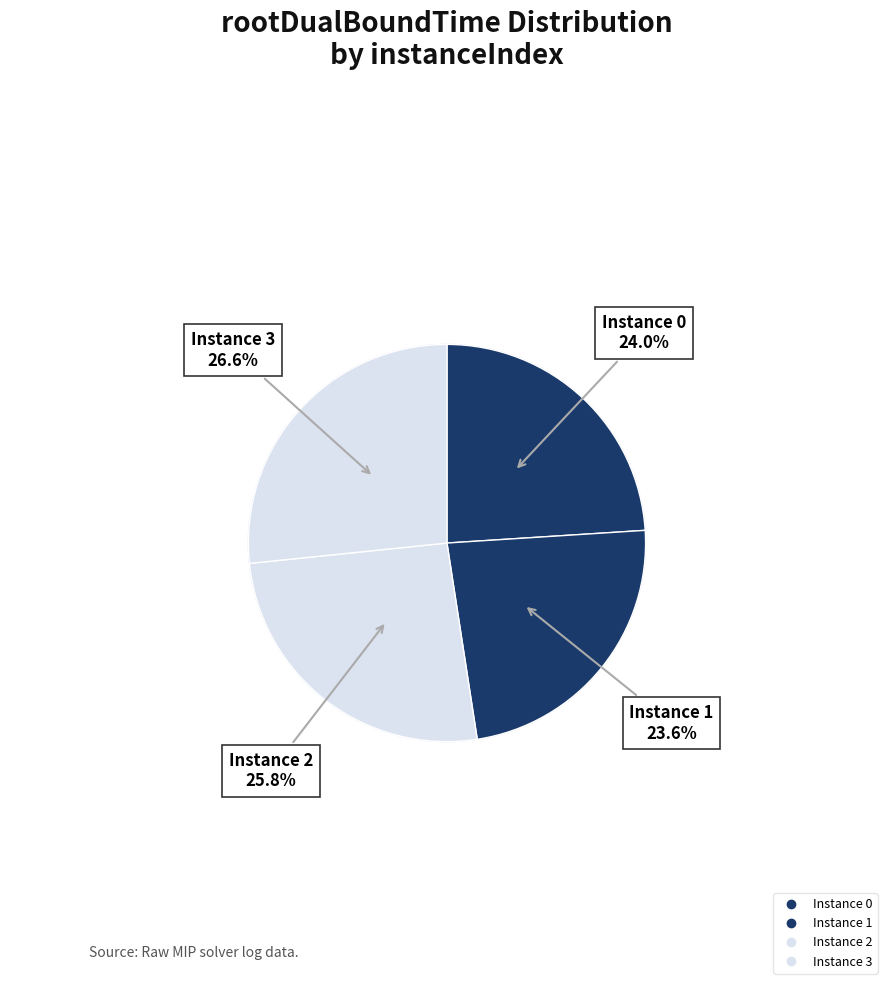

The 1 slice represents 17% of the pie. True or false?

False